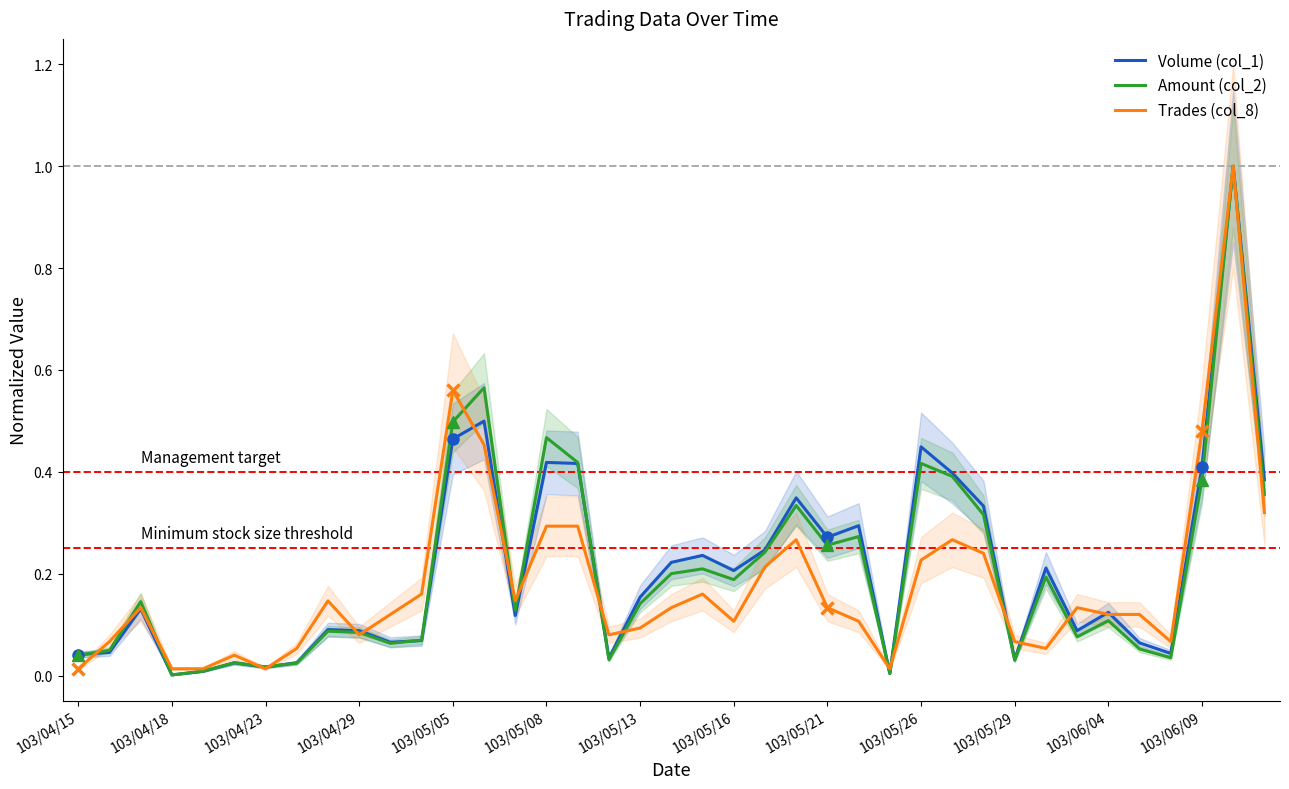

How many categories are shown in the chart?

39